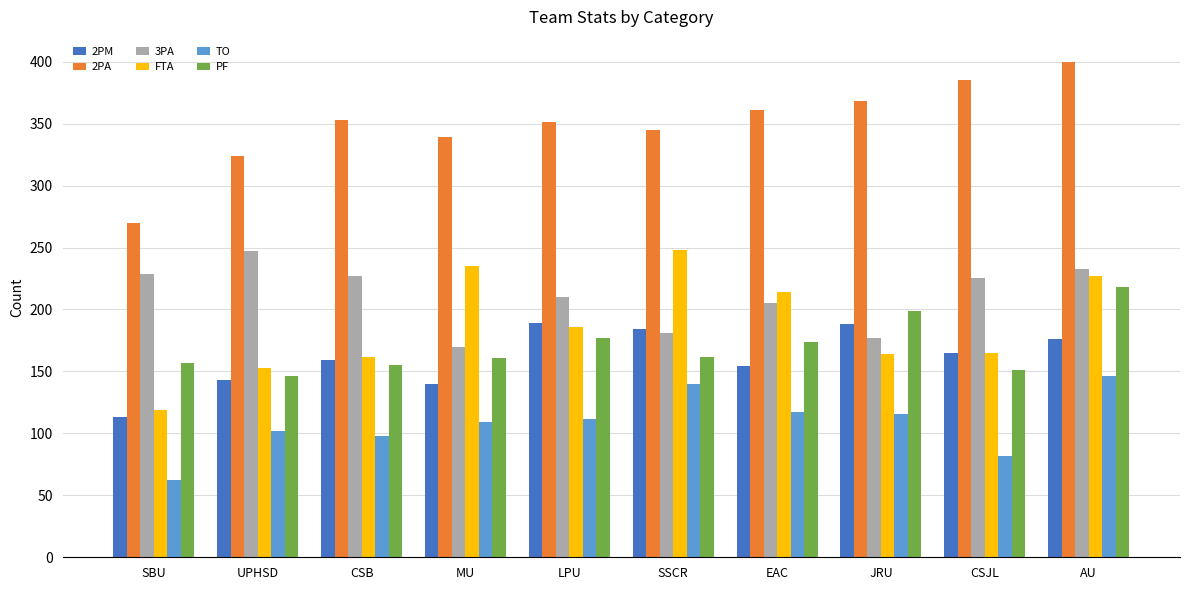

Is the value of PF at SSCR greater than the value of 2PM at EAC?

Yes